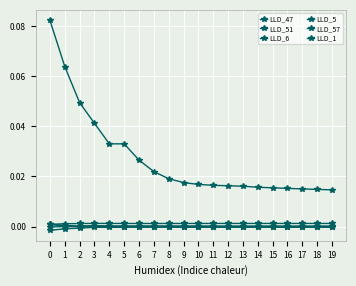

How many categories are shown in the chart?

20